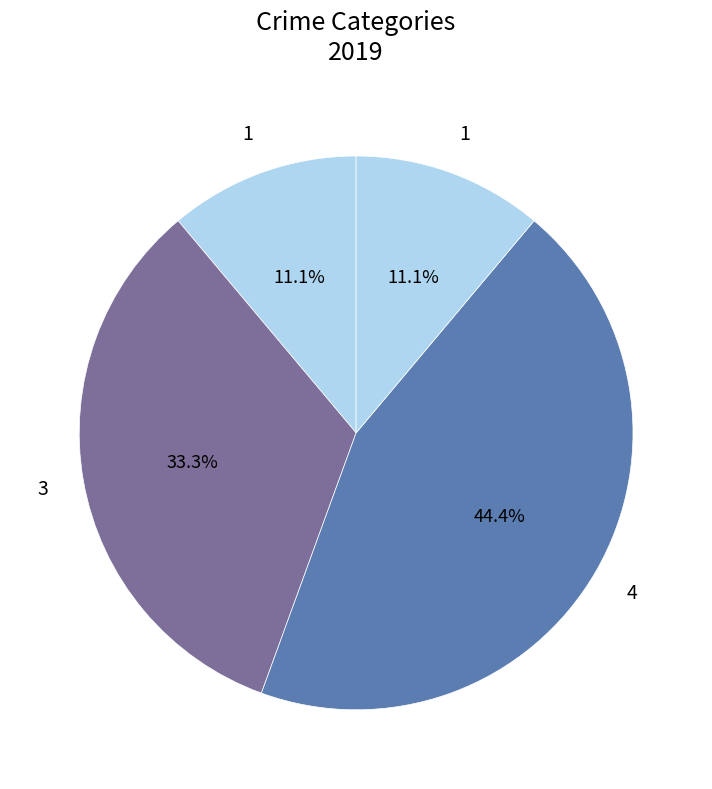

How many segments does this pie chart have?

4